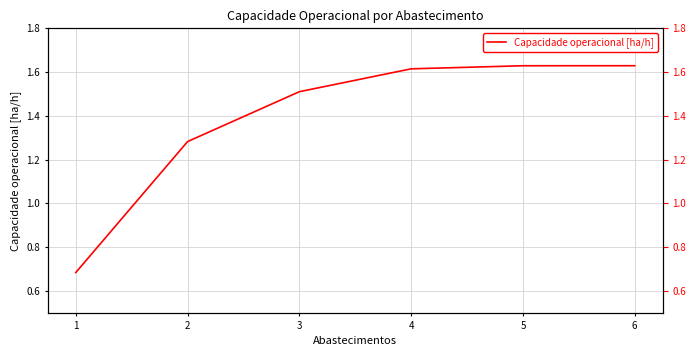

What value does the data have at 1?

0.7